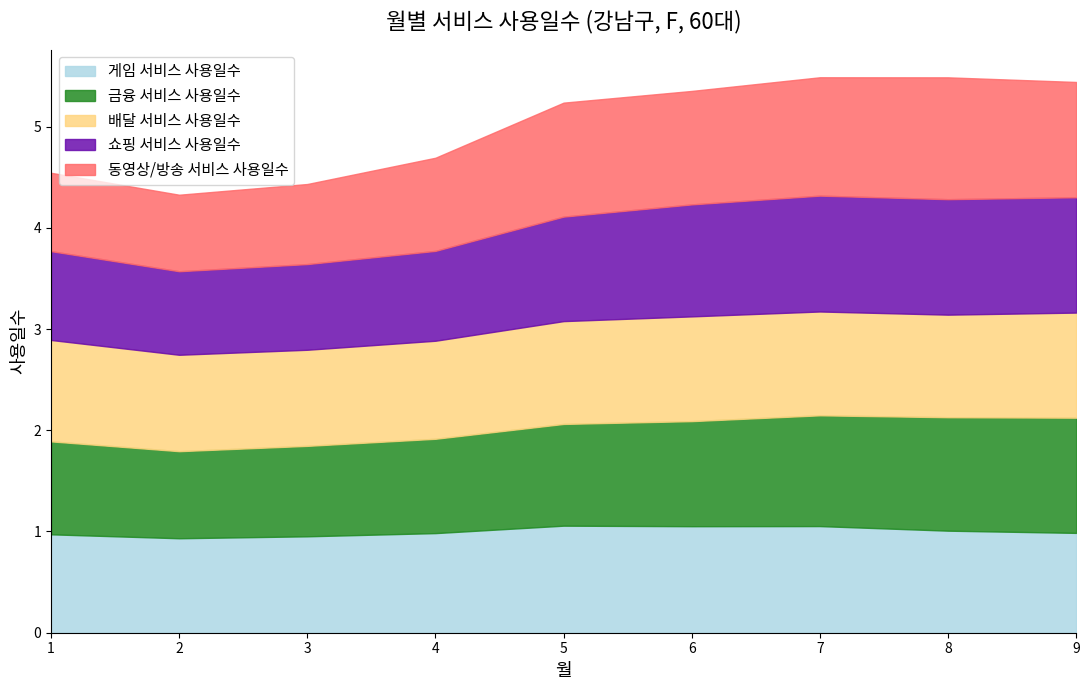

Reading left to right, list all the values displayed in this chart.

게임 서비스 사용일수: 1=1.0	2=0.9	3=1.0	4=1.0	5=1.1	6=1.1	7=1.1	8=1.0	9=1.0
금융 서비스 사용일수: 1=0.9	2=0.9	3=0.9	4=0.9	5=1.0	6=1.0	7=1.1	8=1.1	9=1.1
배달 서비스 사용일수: 1=1.0	2=1.0	3=0.9	4=1.0	5=1.0	6=1.0	7=1.0	8=1.0	9=1.0
쇼핑 서비스 사용일수: 1=0.9	2=0.8	3=0.8	4=0.9	5=1.0	6=1.1	7=1.1	8=1.1	9=1.1
동영상/방송 서비스 사용일수: 1=0.8	2=0.8	3=0.8	4=0.9	5=1.1	6=1.1	7=1.2	8=1.2	9=1.1